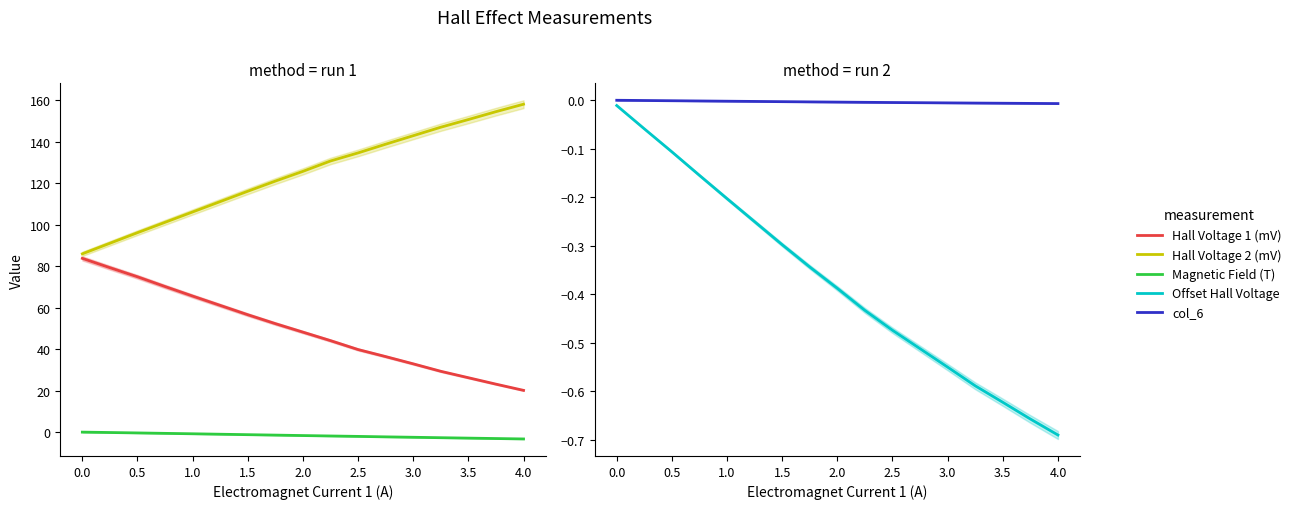

True or false: Hall Voltage 2 (mV) and col_6 cross at least once.

False